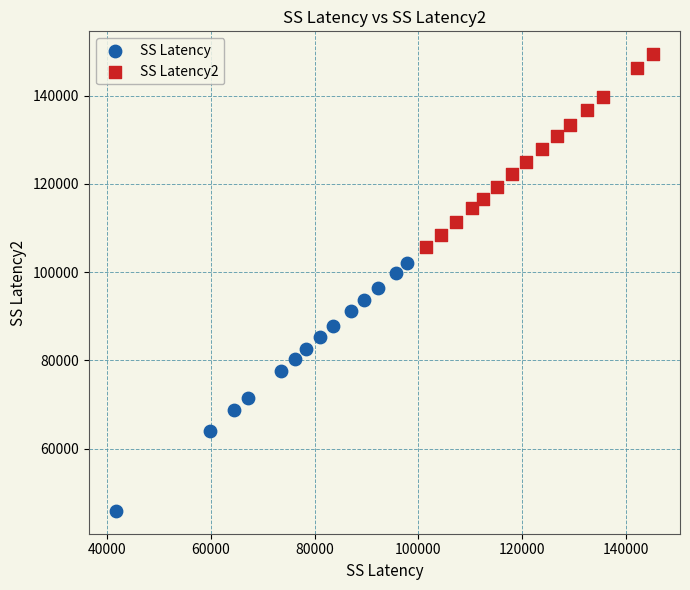

Which series contains the lowest Y value?

SS Latency